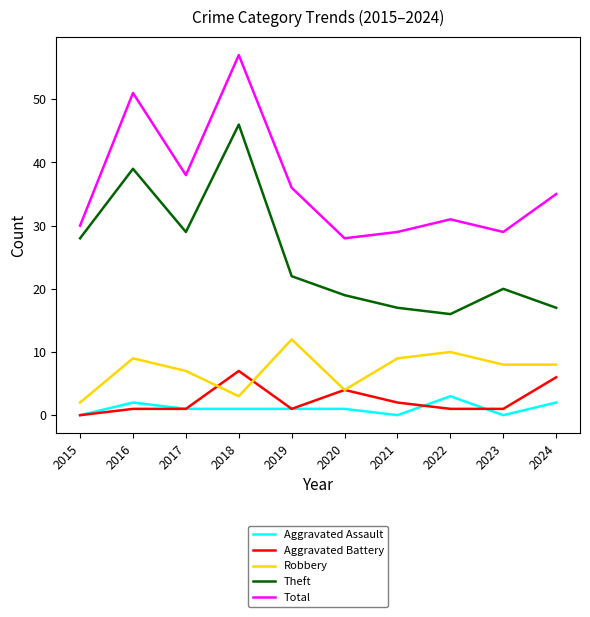

Between 2020 and 2022, which series saw the biggest shift?

Robbery